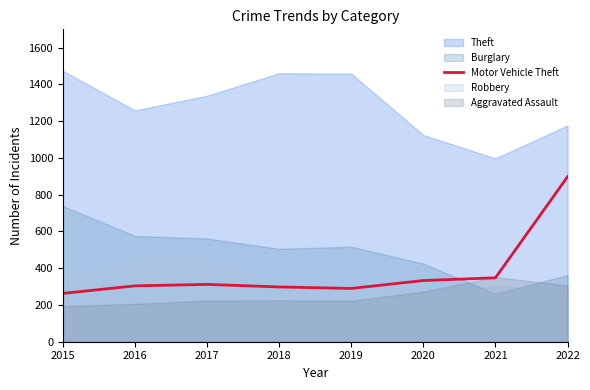

True or false: Motor Vehicle Theft has a value of 898 at 2022.

True